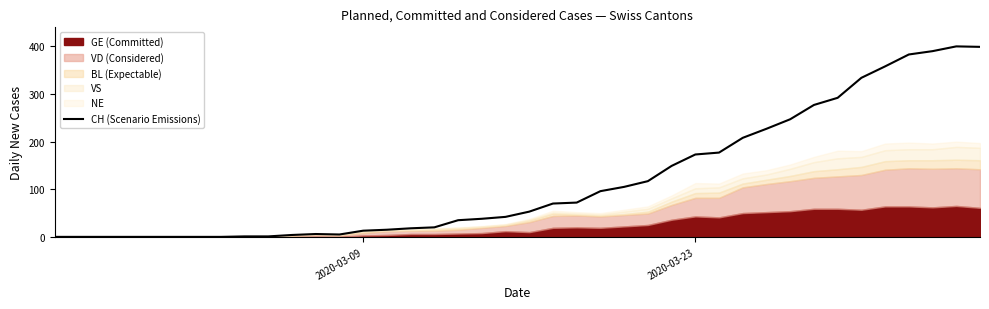

What is the highest value of the CH (Scenario Emissions) series?

400